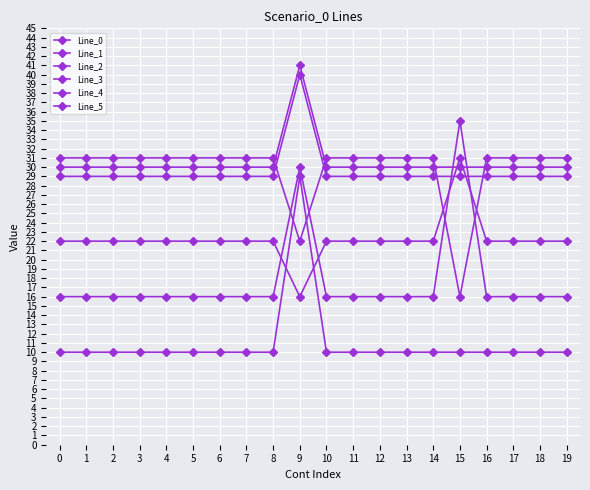

What is the average value of the Line_5 series?

30